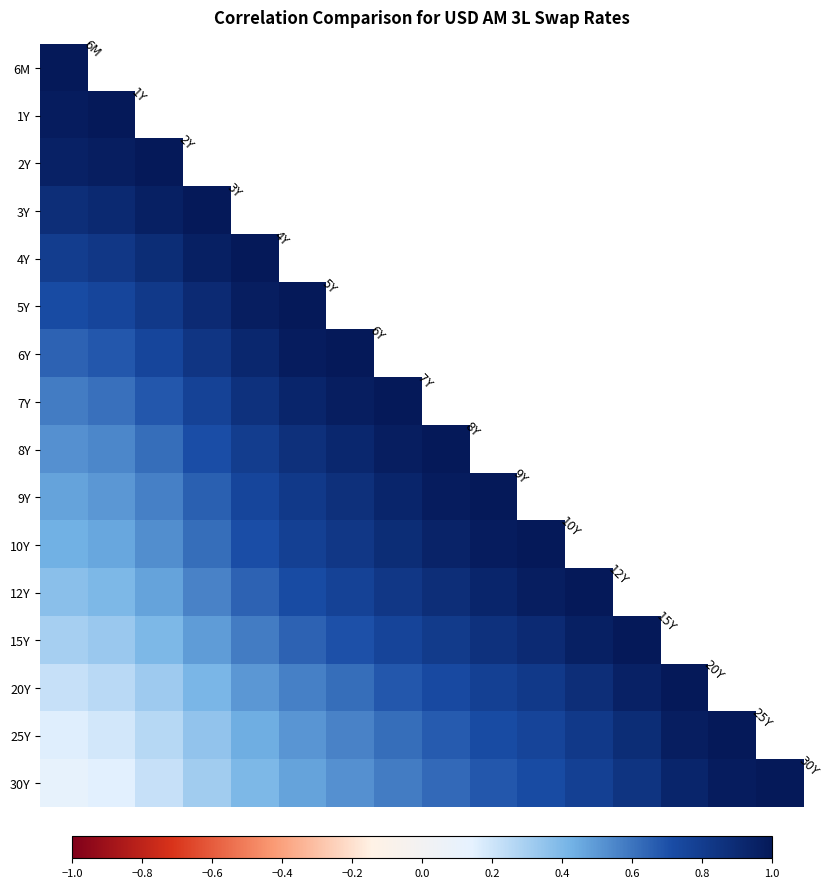

At how many categories does at least one series exceed 0?

16